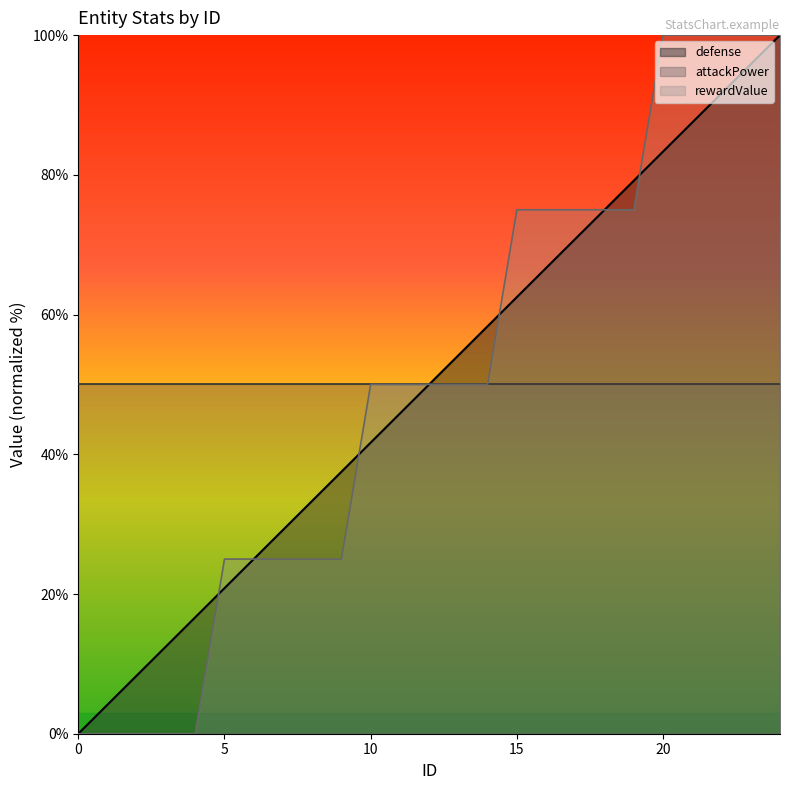

How many lines are shown in the chart?

3